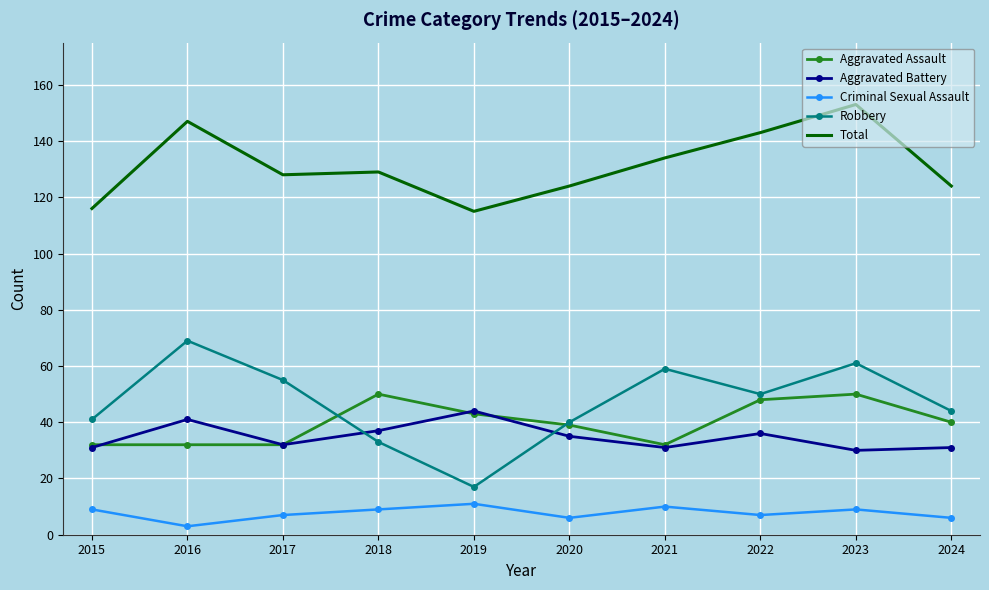

Which series has the largest total across all categories?

Total